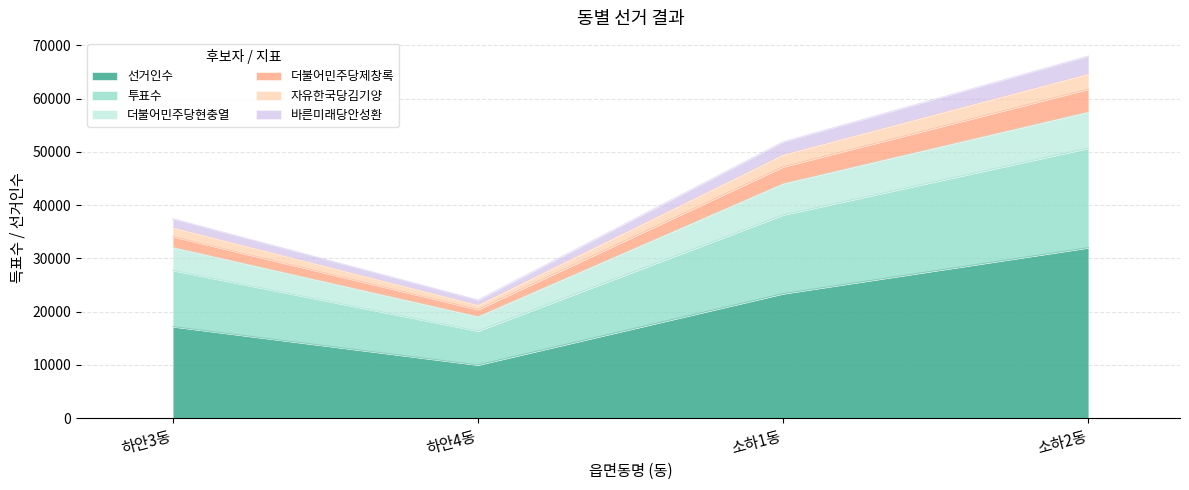

Rank the categories by 선거인수 value from lowest to highest.

하안4동, 하안3동, 소하1동, 소하2동